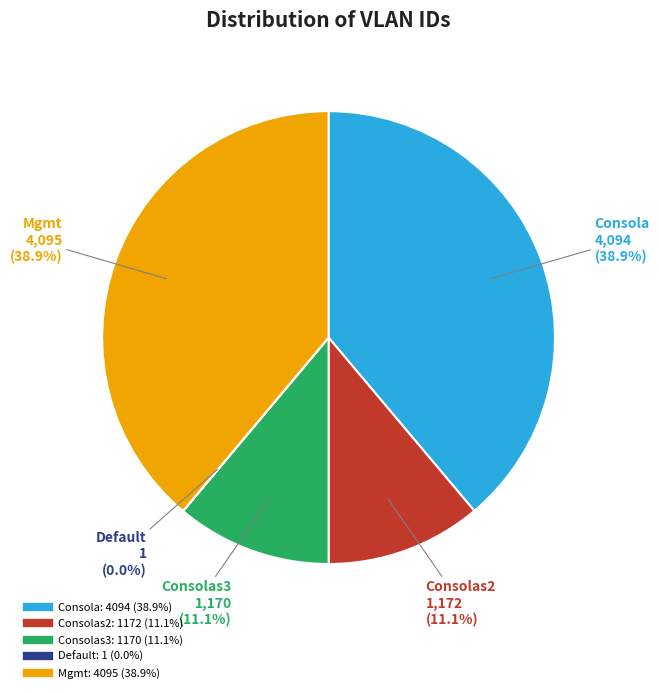

Does any single category account for the majority?

No